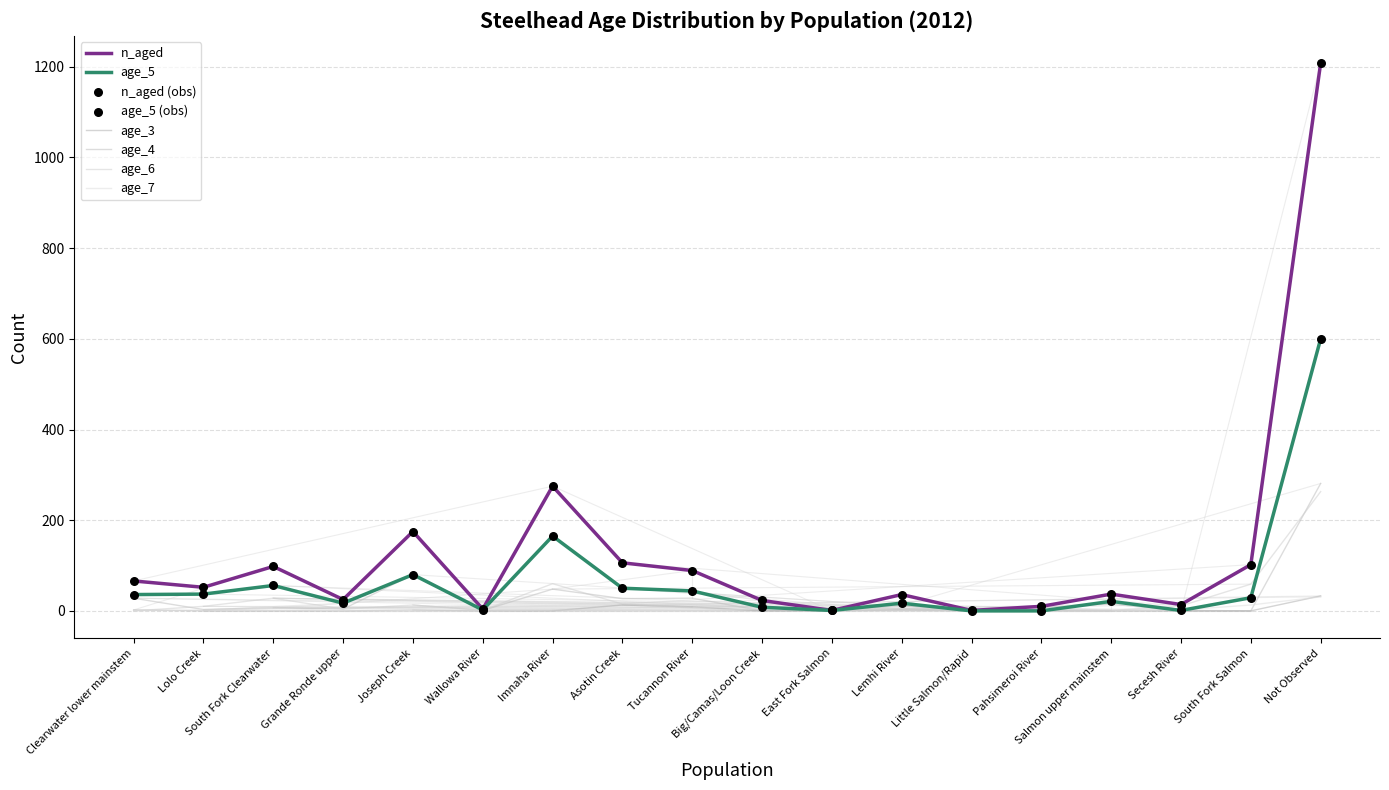

Is the value of age_5 at Joseph Creek greater than the value of age_7 at Asotin Creek?

Yes